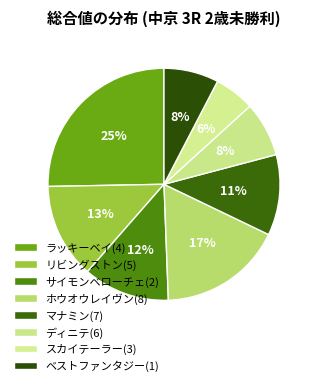

How many slices are in this pie chart?

8